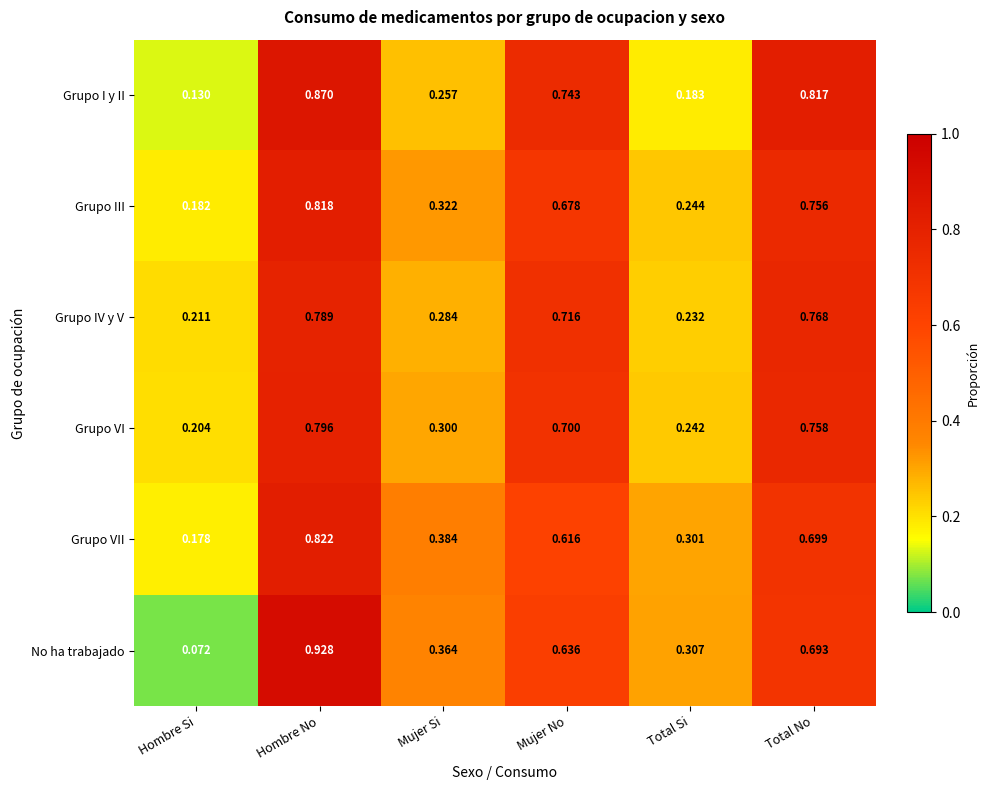

At which label does Grupo III reach its peak?

Hombre No